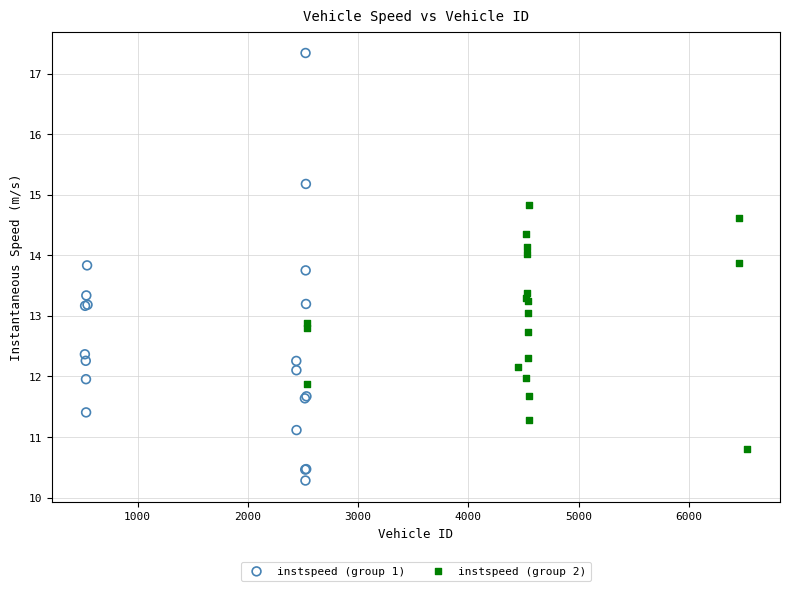

Which series contains the highest Y value?

instspeed (group 1)